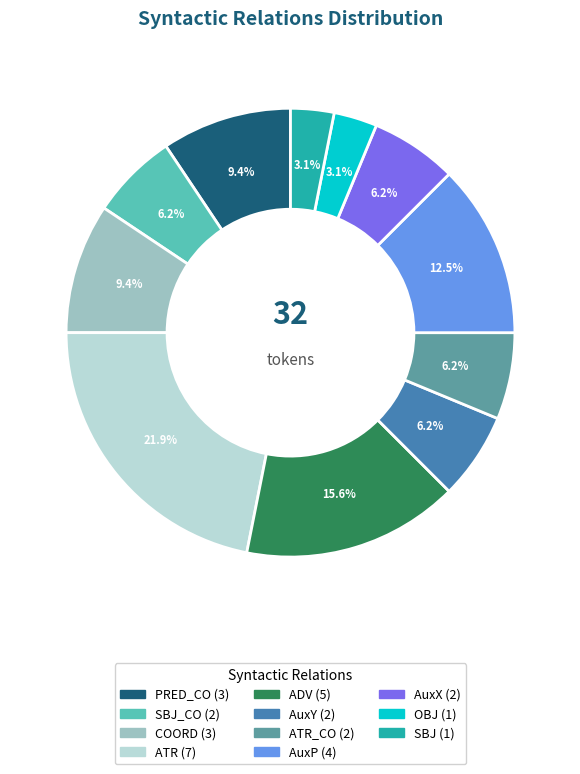

Does any single category account for the majority?

No